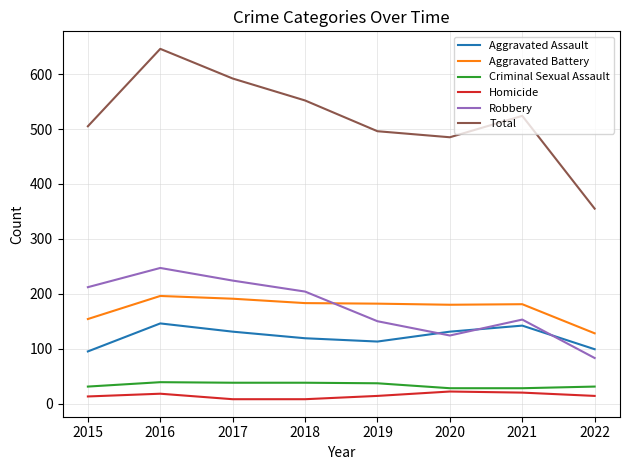

Is it true that Aggravated Battery equals 37 at 2015?

False